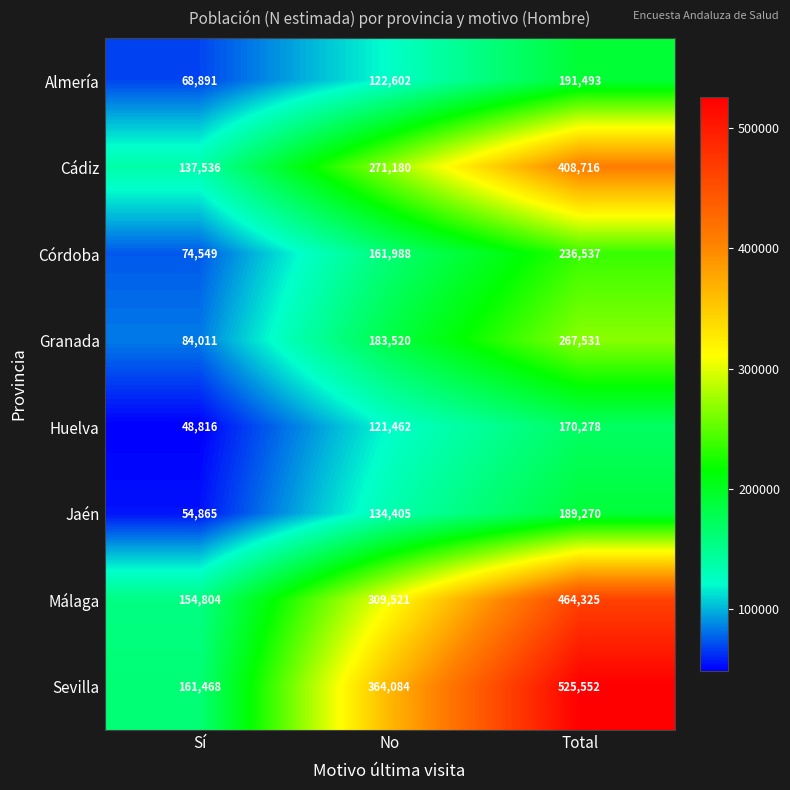

At Sí, list the series in order from smallest to largest.

Huelva, Jaén, Almería, Córdoba, Granada, Cádiz, Málaga, Sevilla